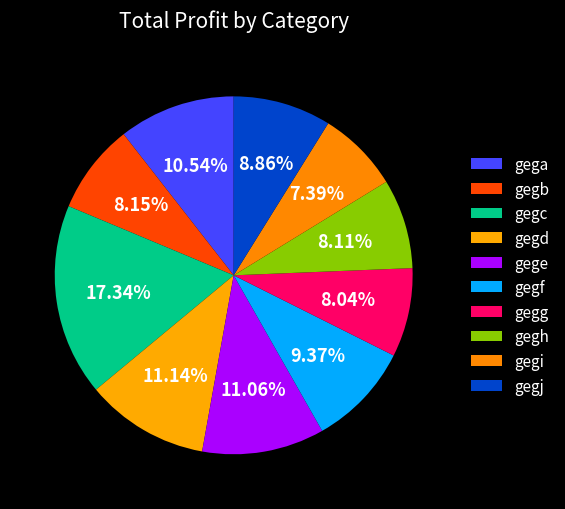

Does gegc represent more than half of the total?

No